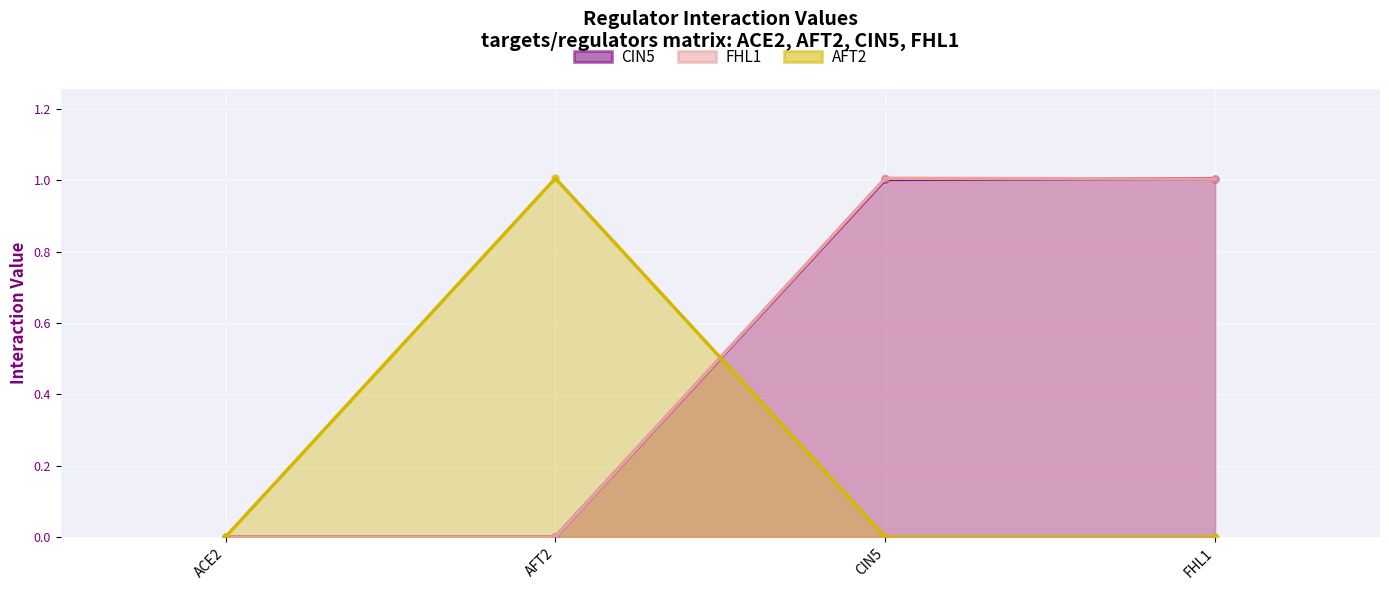

Reading right to left, extract all data points from this chart.

CIN5: 1.0	1.0	0.0	0.0
FHL1: 1.0	1.0	0.0	0.0
AFT2: 0.0	0.0	1.0	0.0